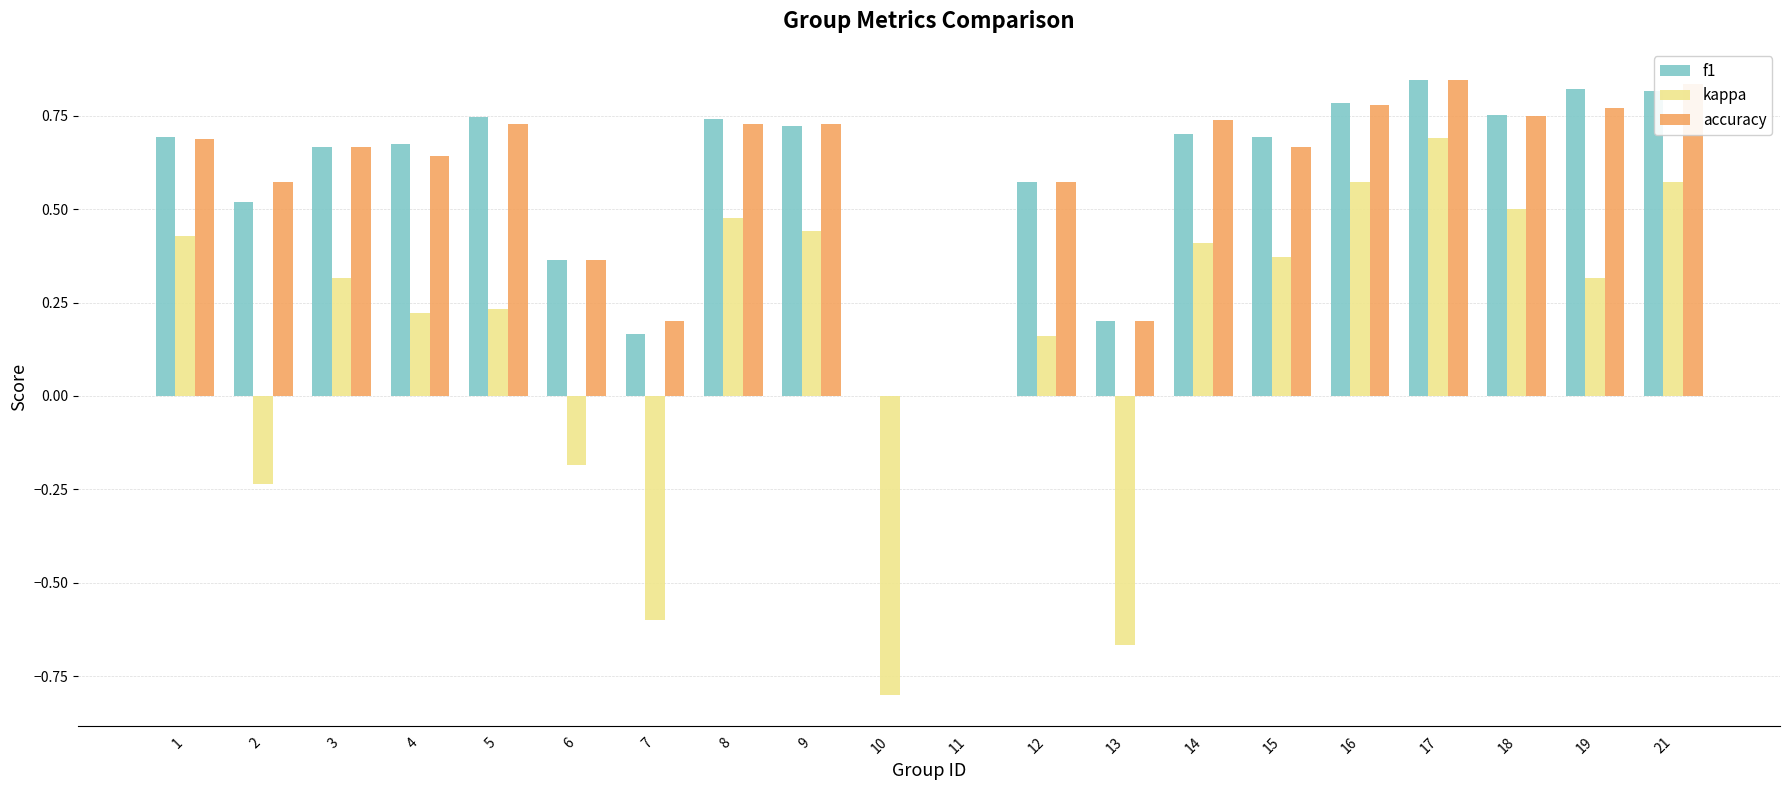

True or false: accuracy has a value of 0.2 at 12.

False